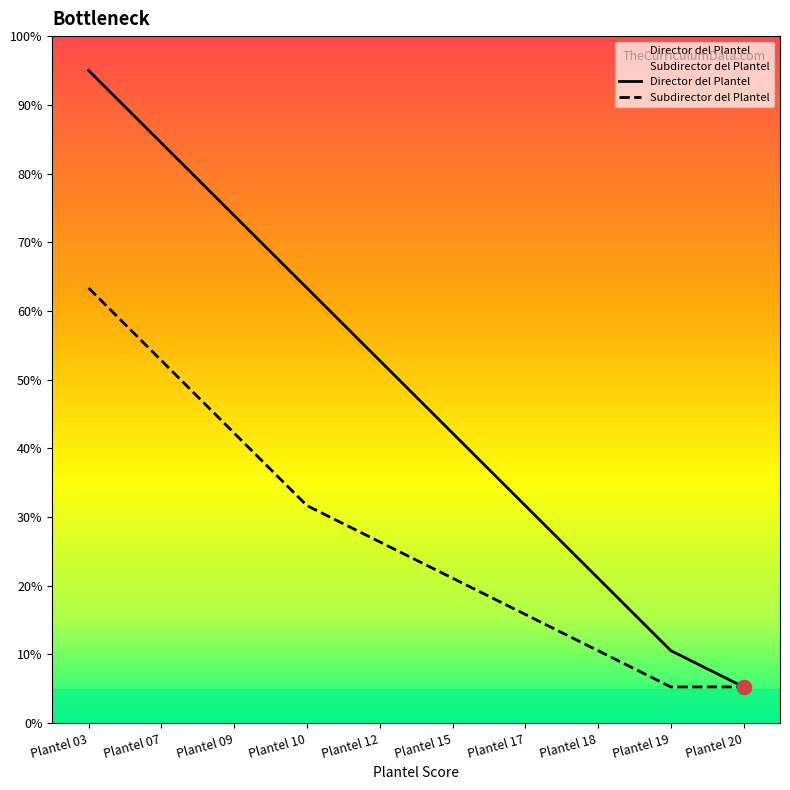

Which series contains the lowest Y value?

Director del Plantel